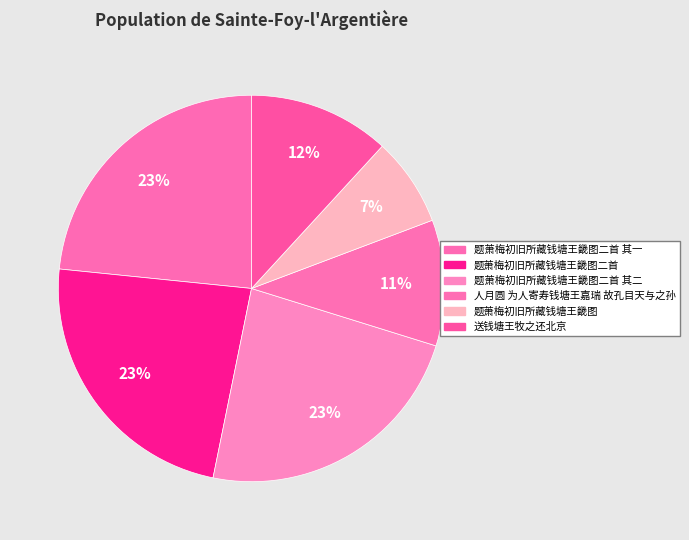

Rank the categories by value from highest to lowest.

题萧梅初旧所藏钱塘王畿图二首, 题萧梅初旧所藏钱塘王畿图二首 其二, 题萧梅初旧所藏钱塘王畿图二首 其一, 送钱塘王牧之还北京, 人月圆 为人寄寿钱塘王嘉瑞 故孔目天与之孙, 题萧梅初旧所藏钱塘王畿图